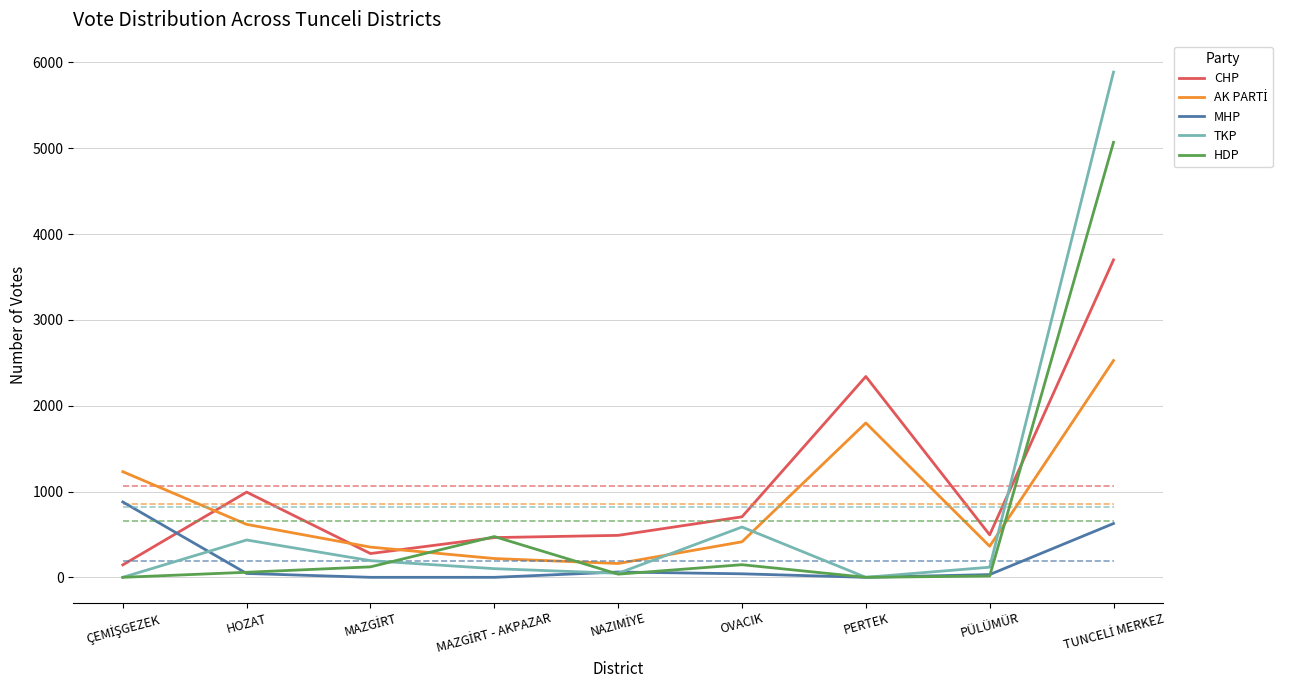

The CHP series shows 495 at PÜLÜMÜR. True or false?

True